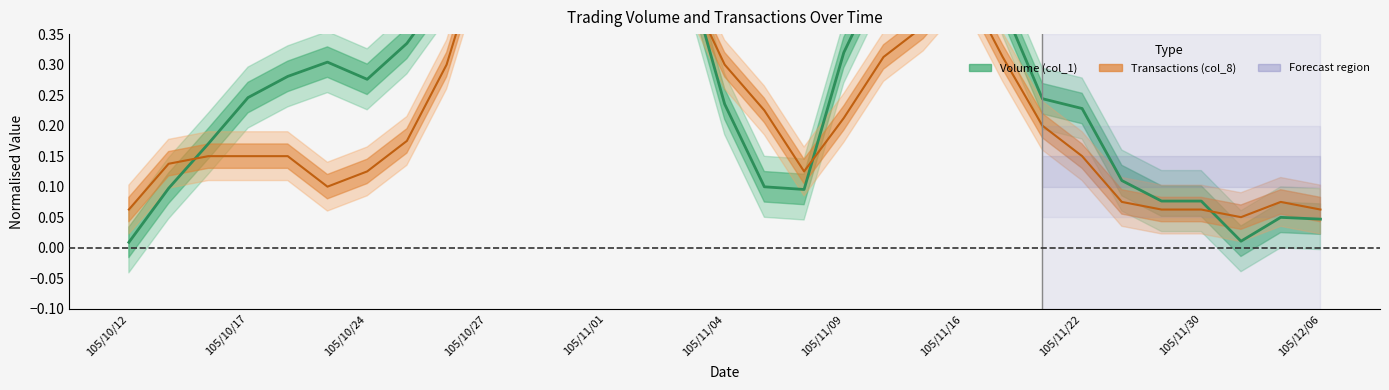

How many lines are shown in the chart?

2